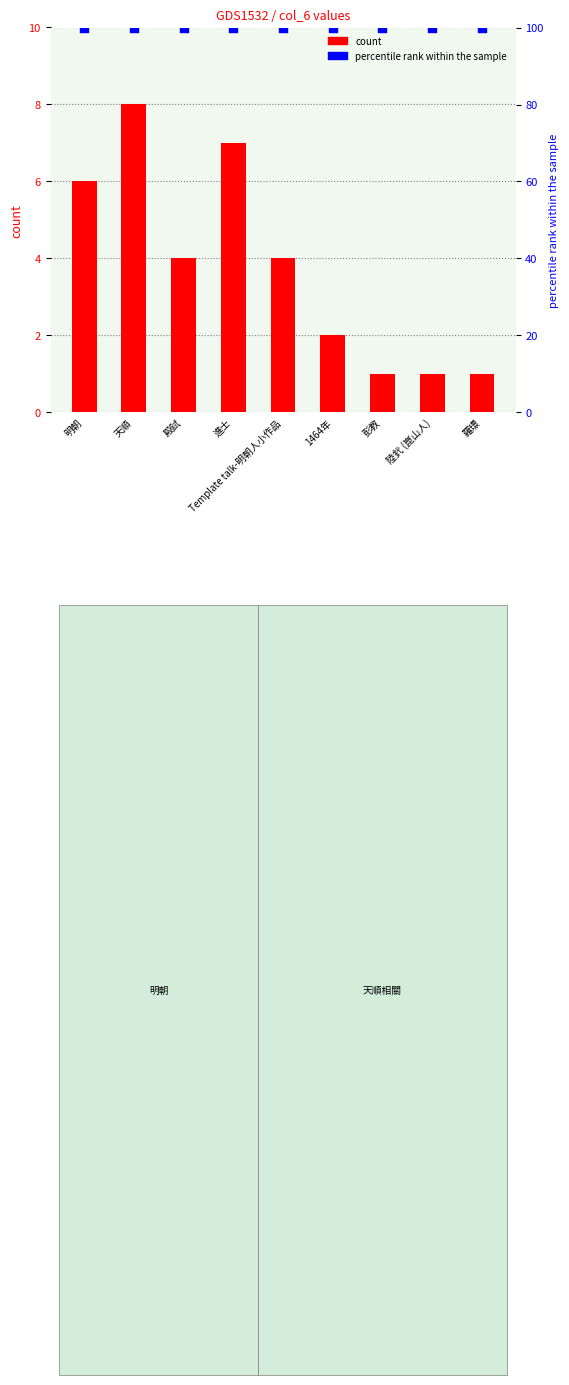

At which category is the sum across all series the highest?

天順